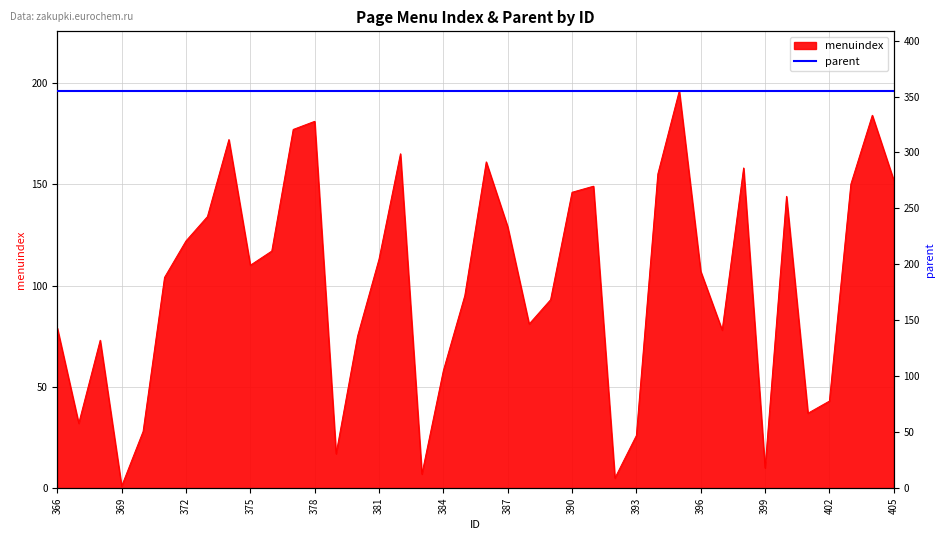

How many lines are shown in the chart?

1